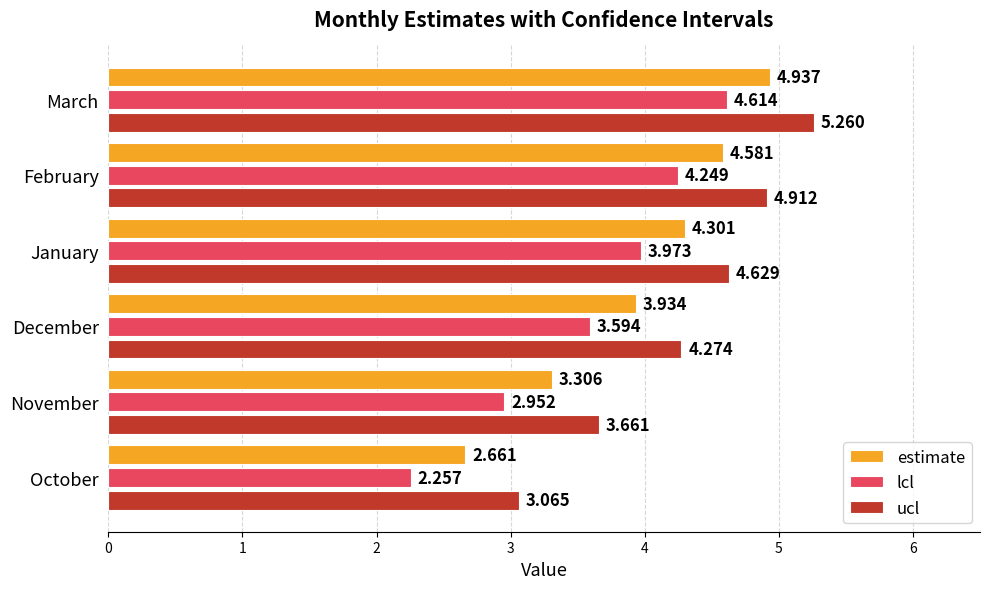

Which series has the widest spread of values?

lcl